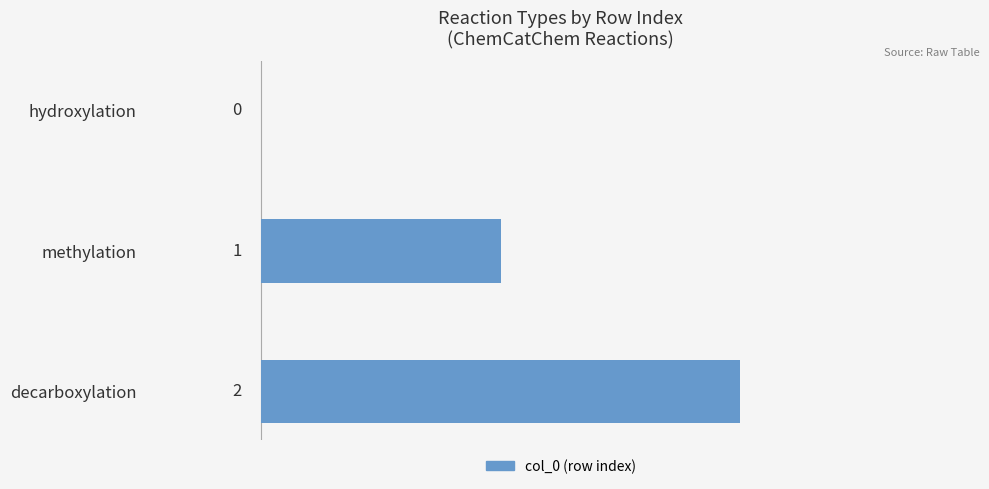

The chart shows a value of 0 at hydroxylation. True or false?

True